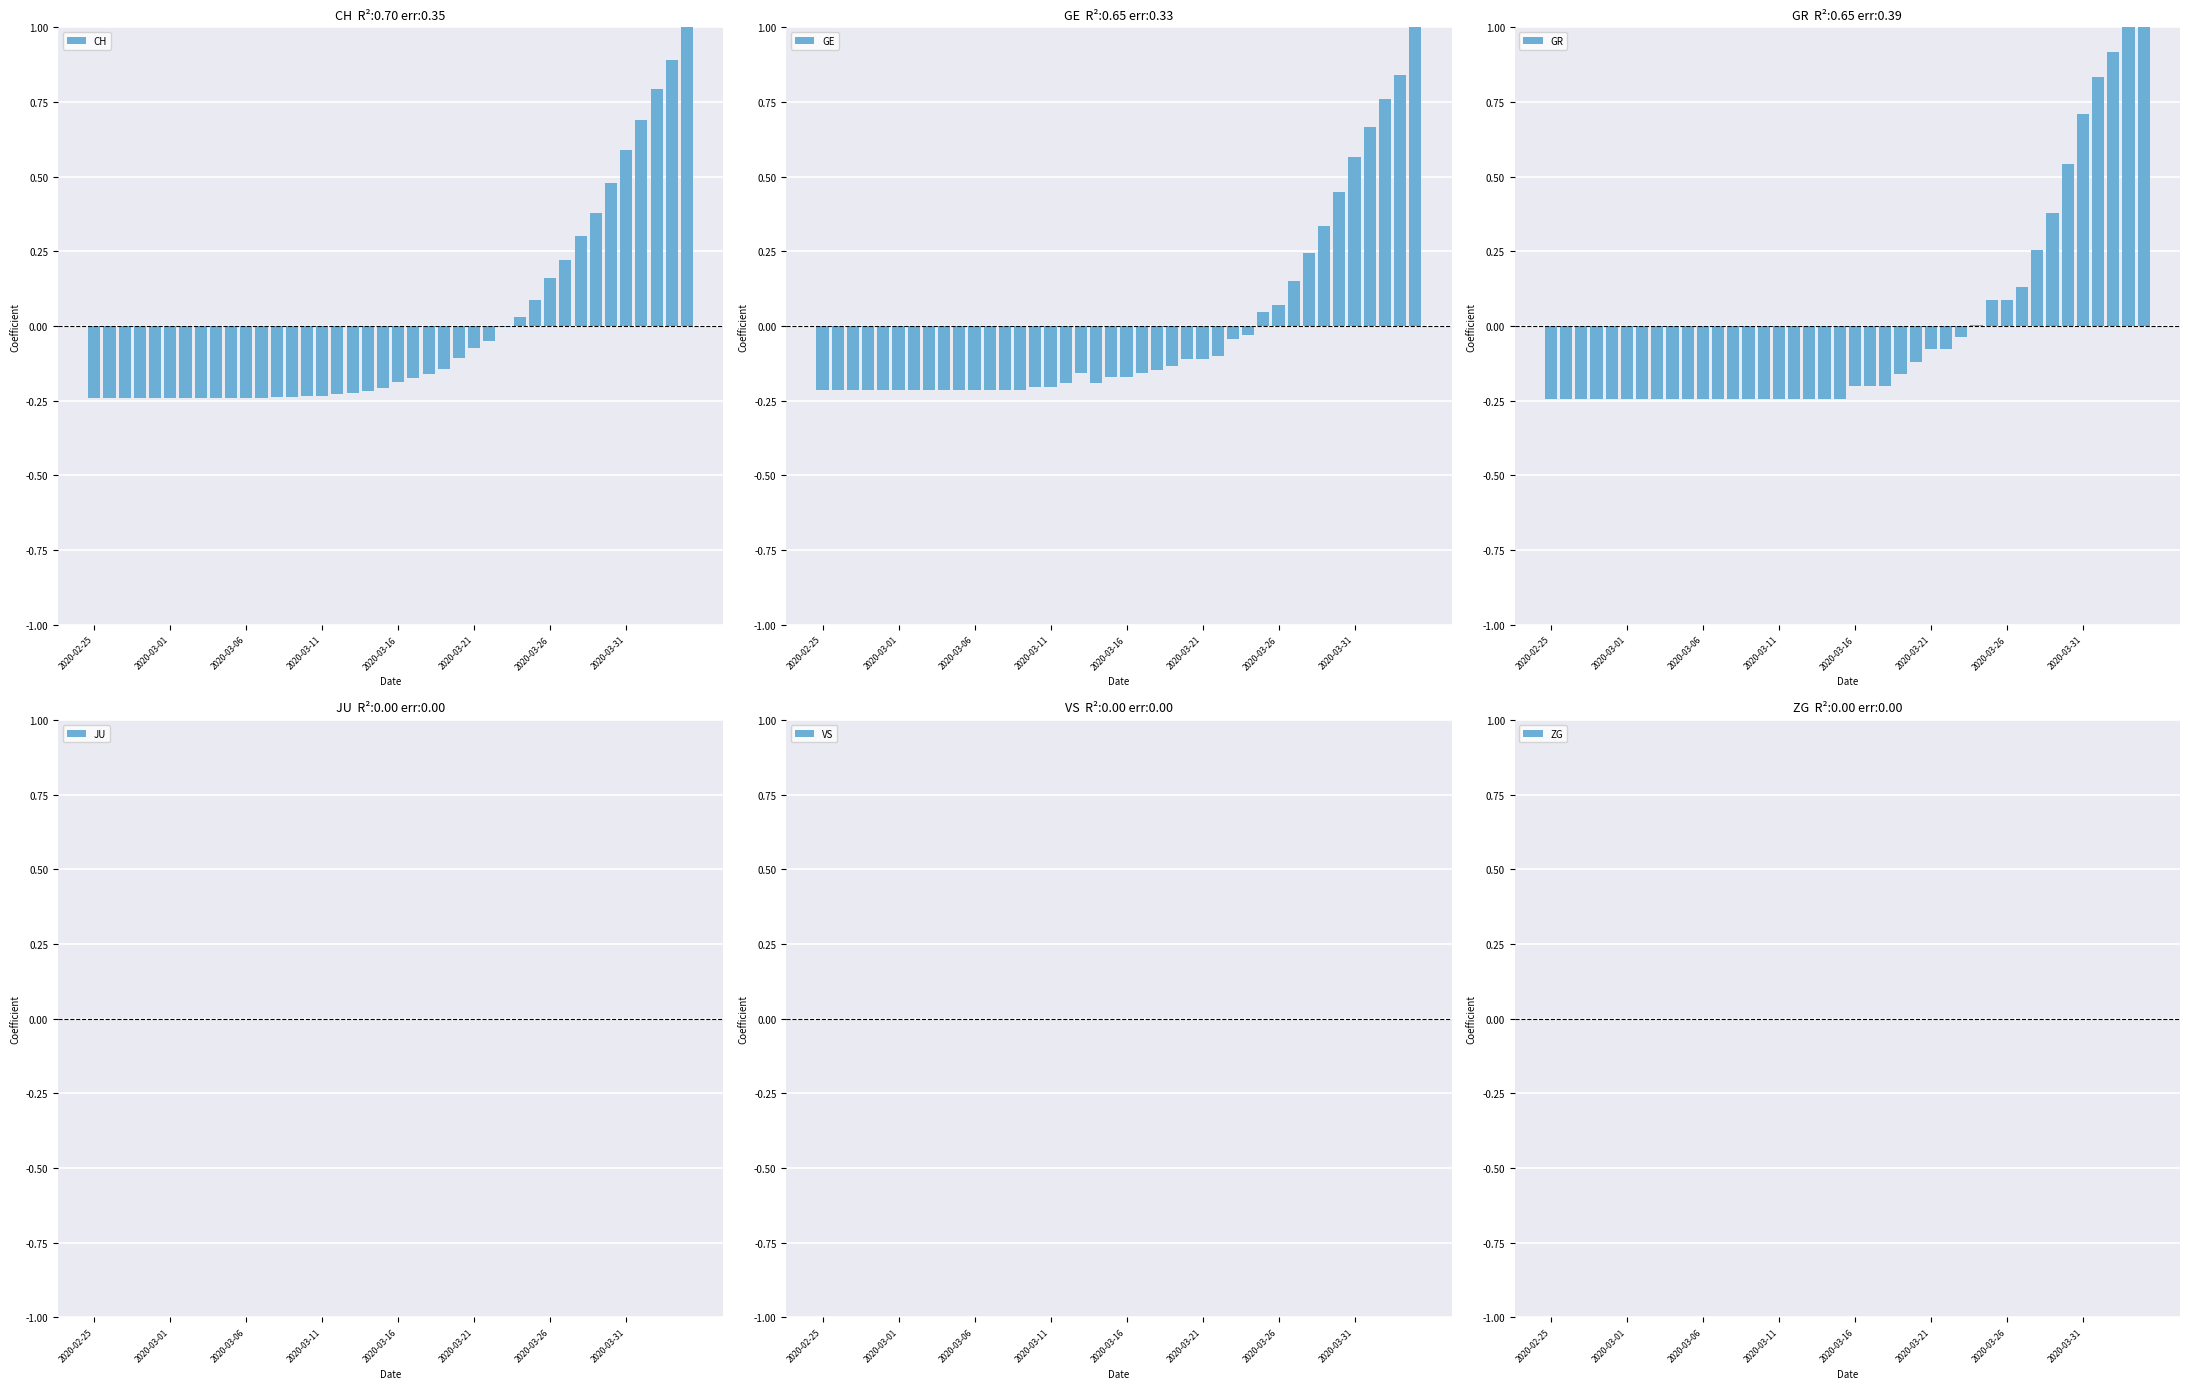

True or false: CH has a value of -0.1 at 2020-03-01.

False